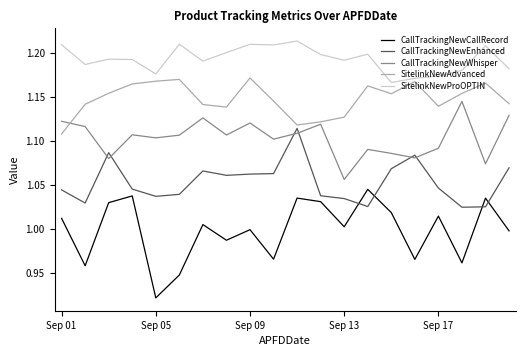

True or false: CallTrackingNewEnhanced and SitelinkNewProOPTIN intersect in this chart.

False